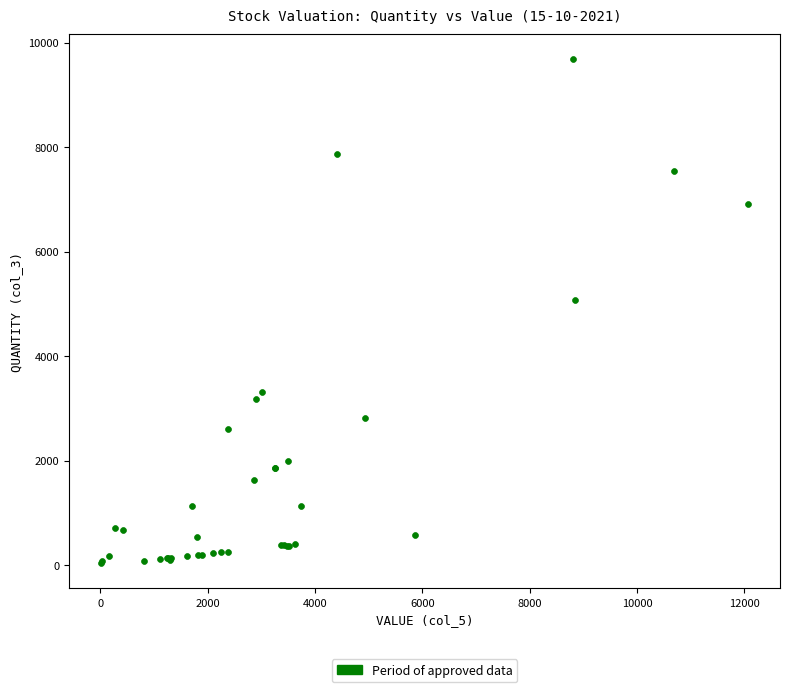

What Y value in the scatter plot is closest to 4859?

5076